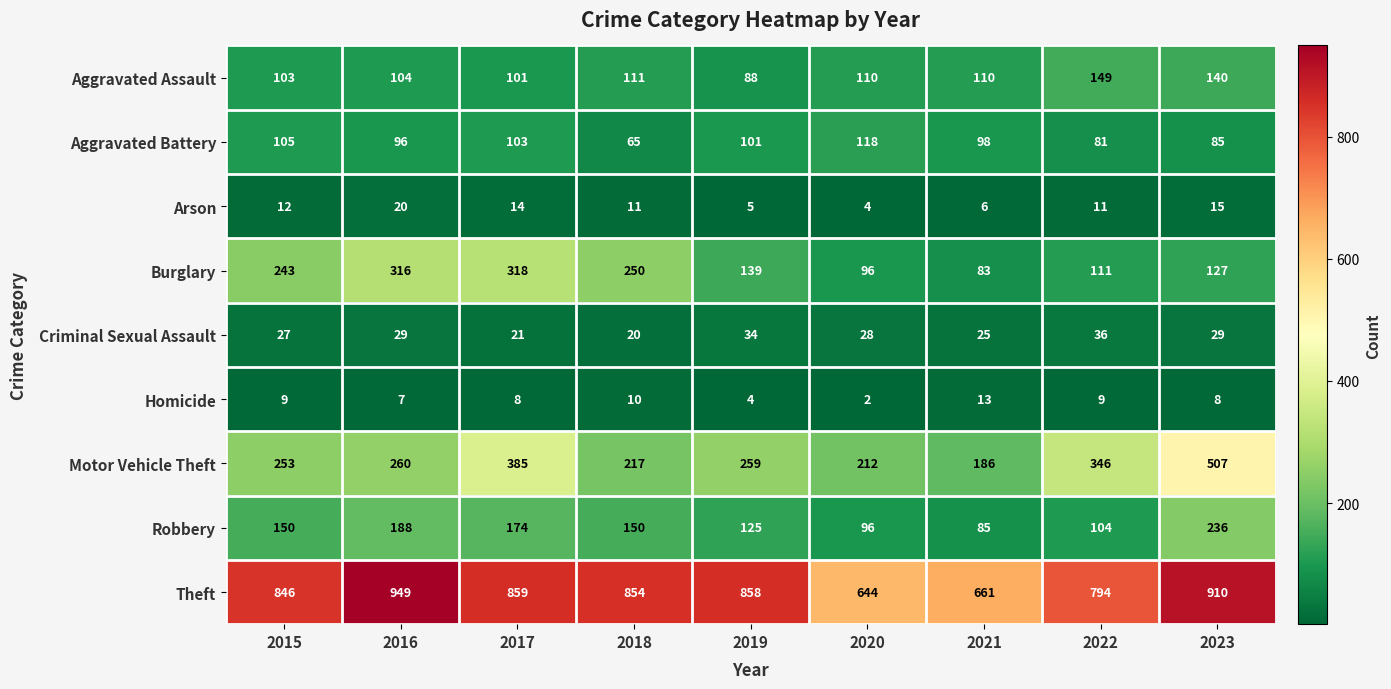

At which category does the chart reach its peak across all series?

2016